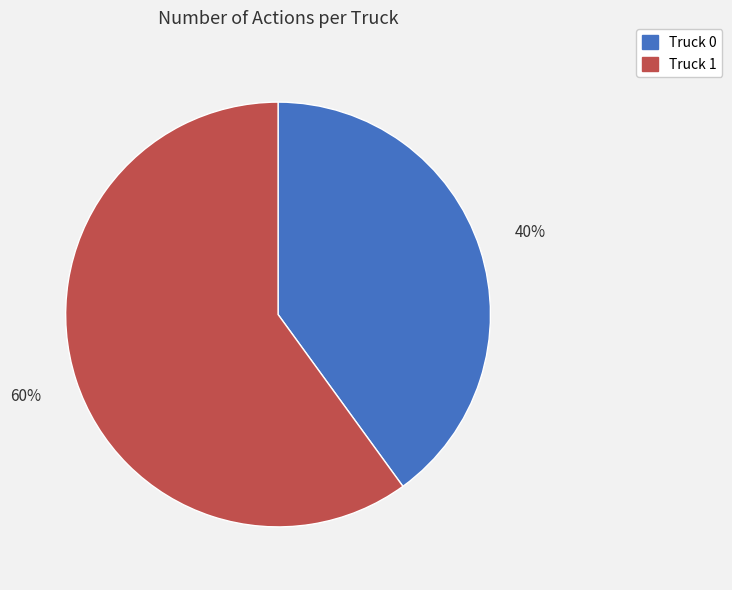

Which has a higher value, Truck 0 or Truck 1?

Truck 1